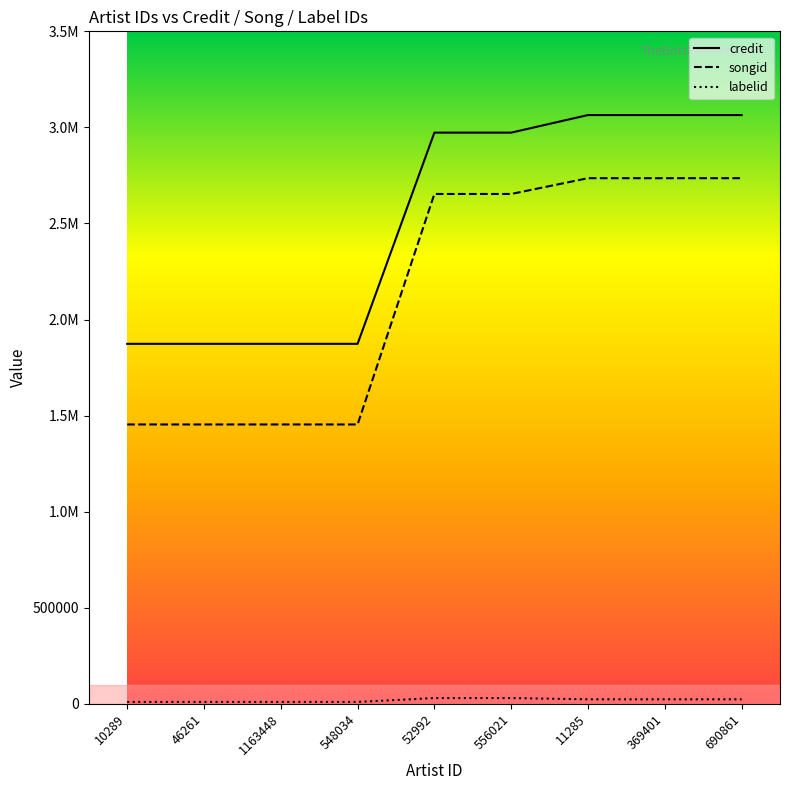

At which label does songid reach its peak?

11285